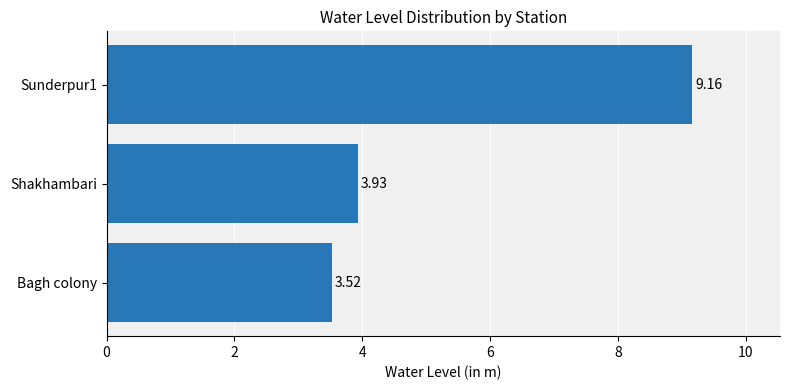

Are the bars horizontal?

Yes